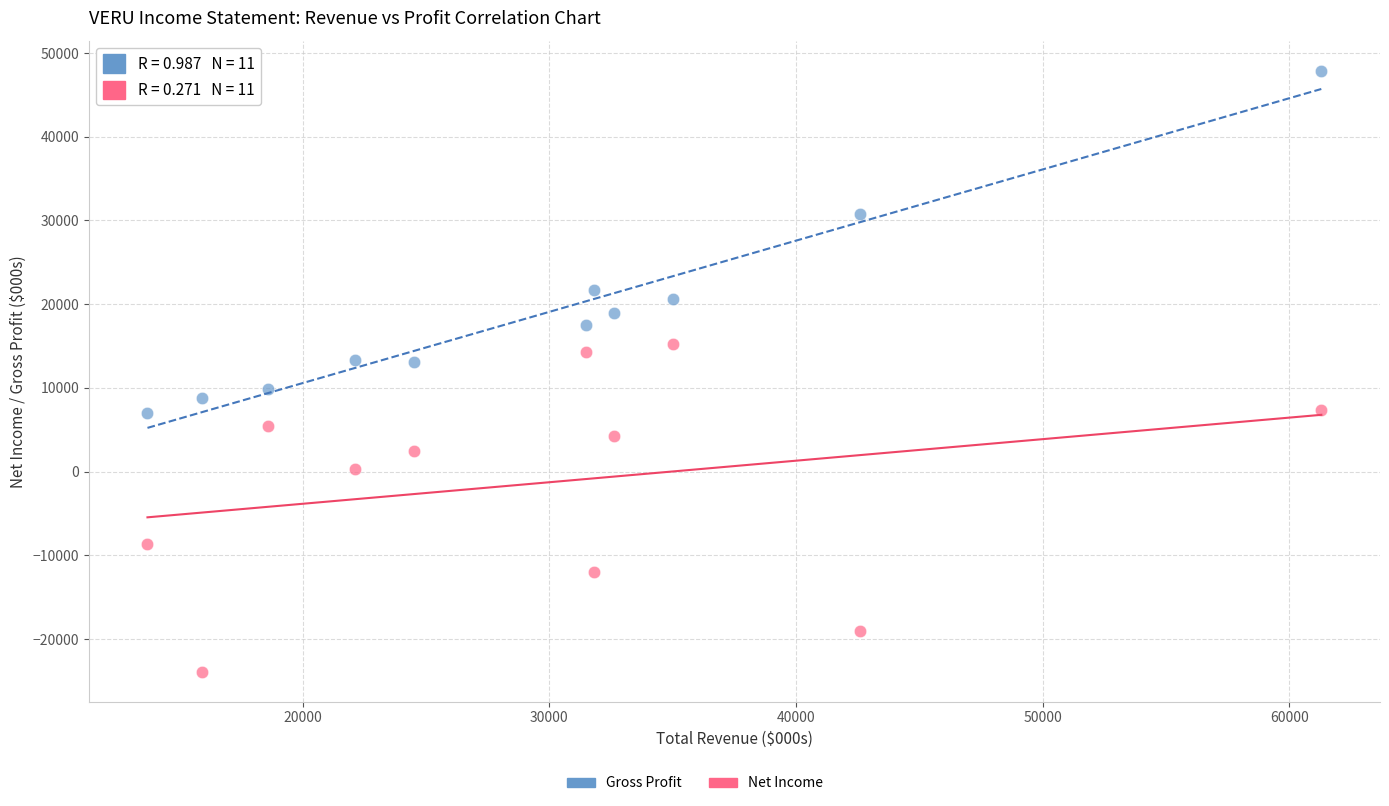

Which series contains the lowest Y value?

Net Income